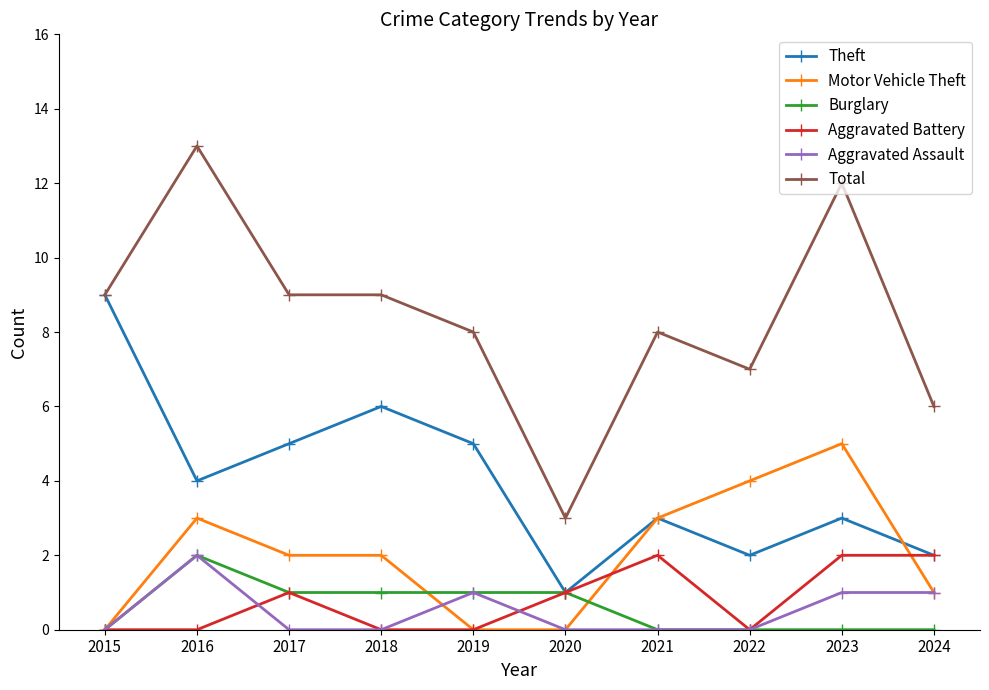

Which series has the largest range (max minus min)?

Total